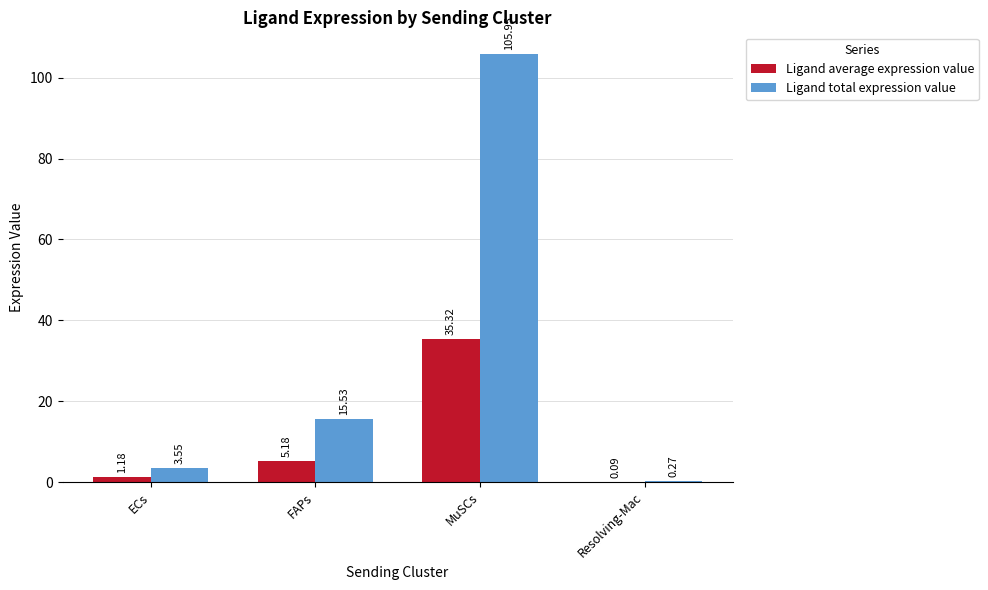

Is the value of Ligand total expression value at ECs greater than the value of Ligand average expression value at FAPs?

No